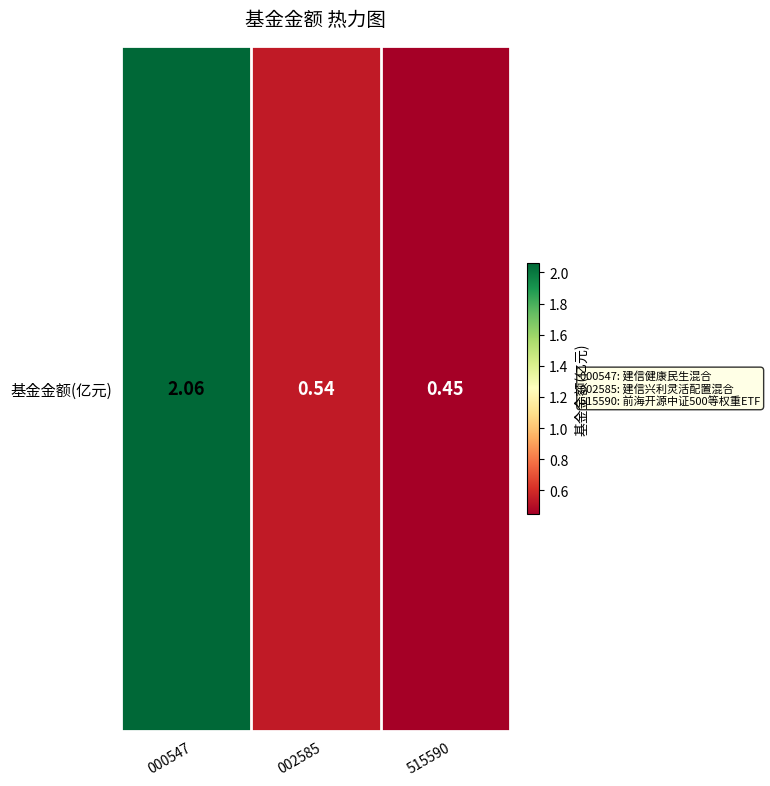

Rank the categories by value from lowest to highest.

515590, 002585, 000547